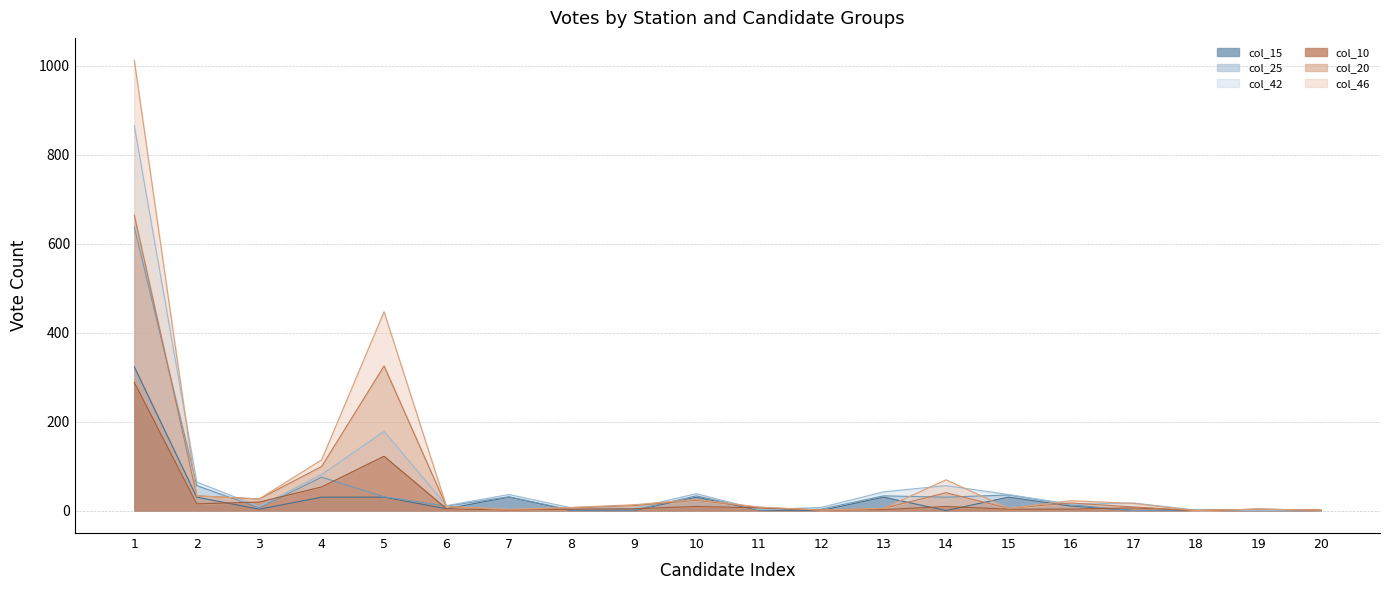

What is the spread (max minus min) of values at 12?

7